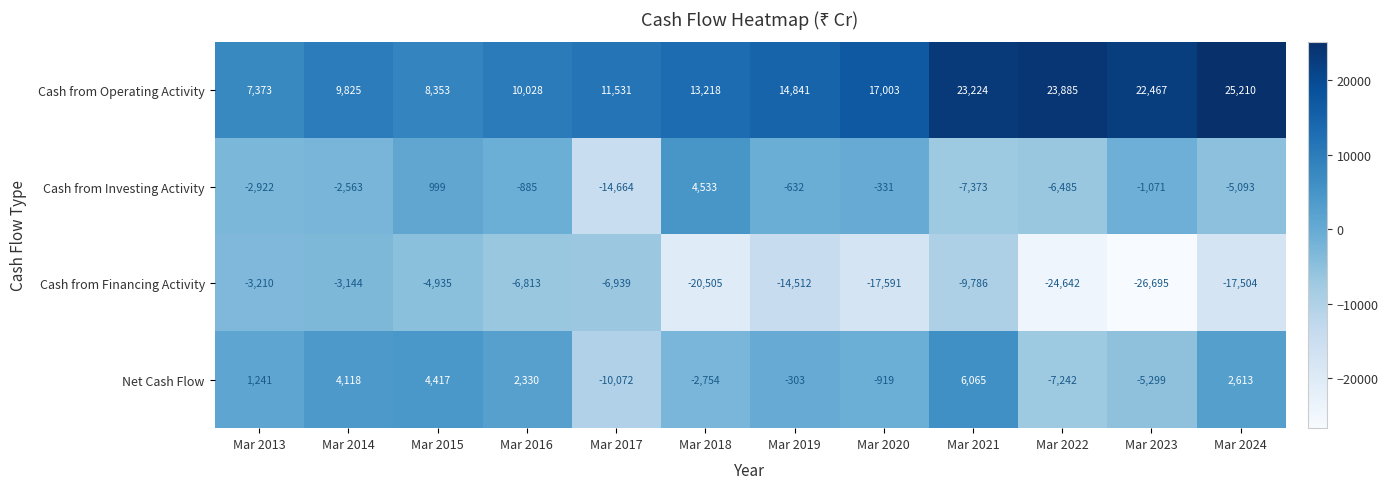

True or false: Cash from Financing Activity has a value of -992 at Mar 2013.

False